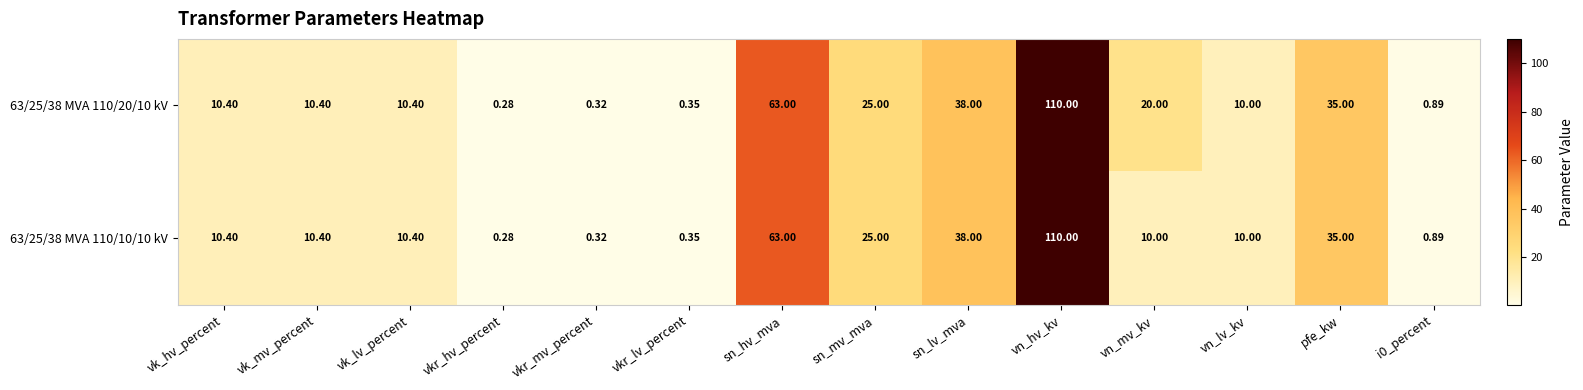

Which category has the highest value in the 63/25/38 MVA 110/20/10 kV series?

vn_hv_kv